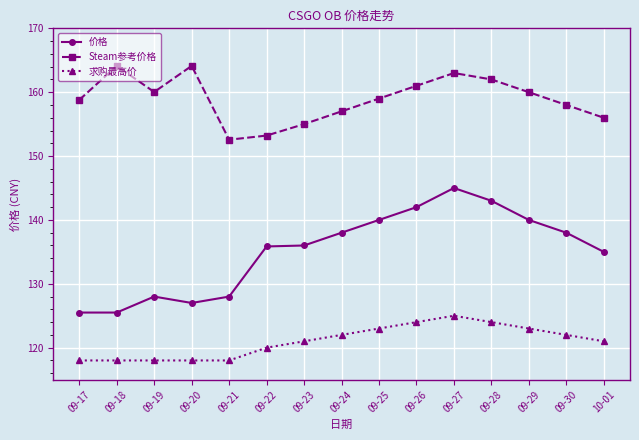

How many categories are shown in the chart?

15